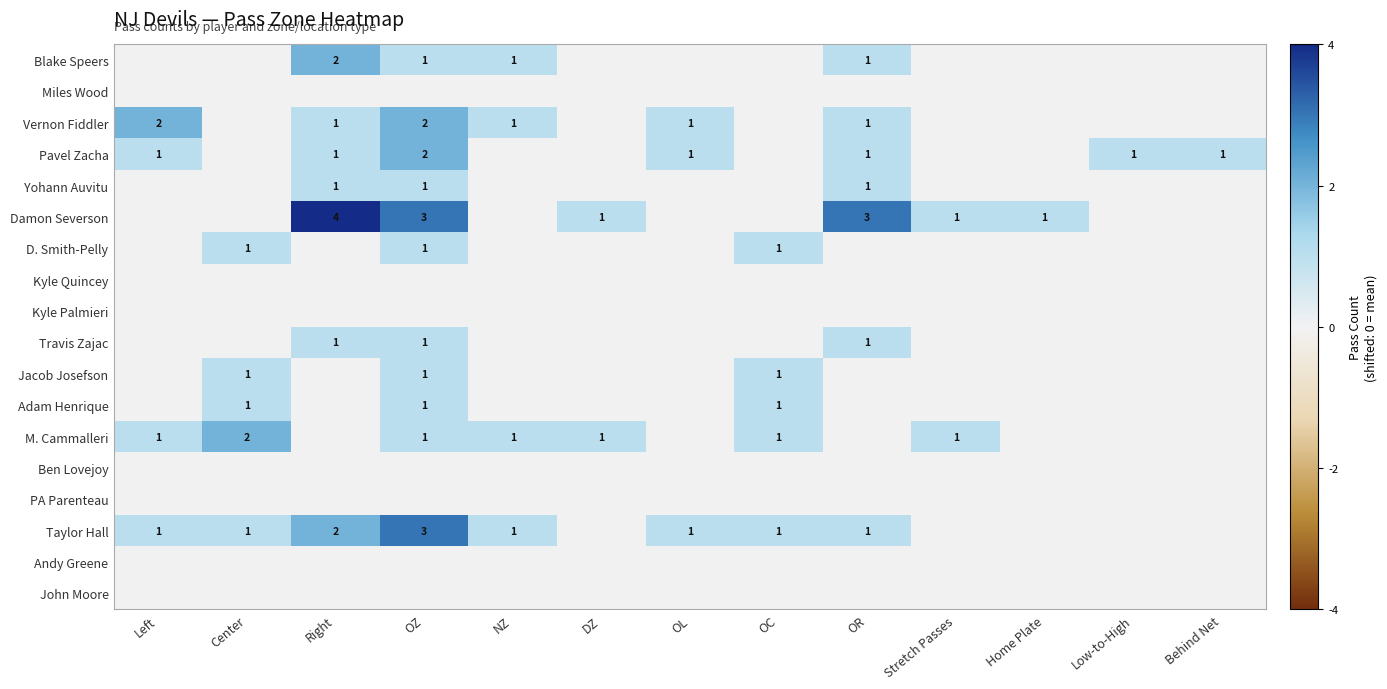

Count the number of data series in this chart.

18